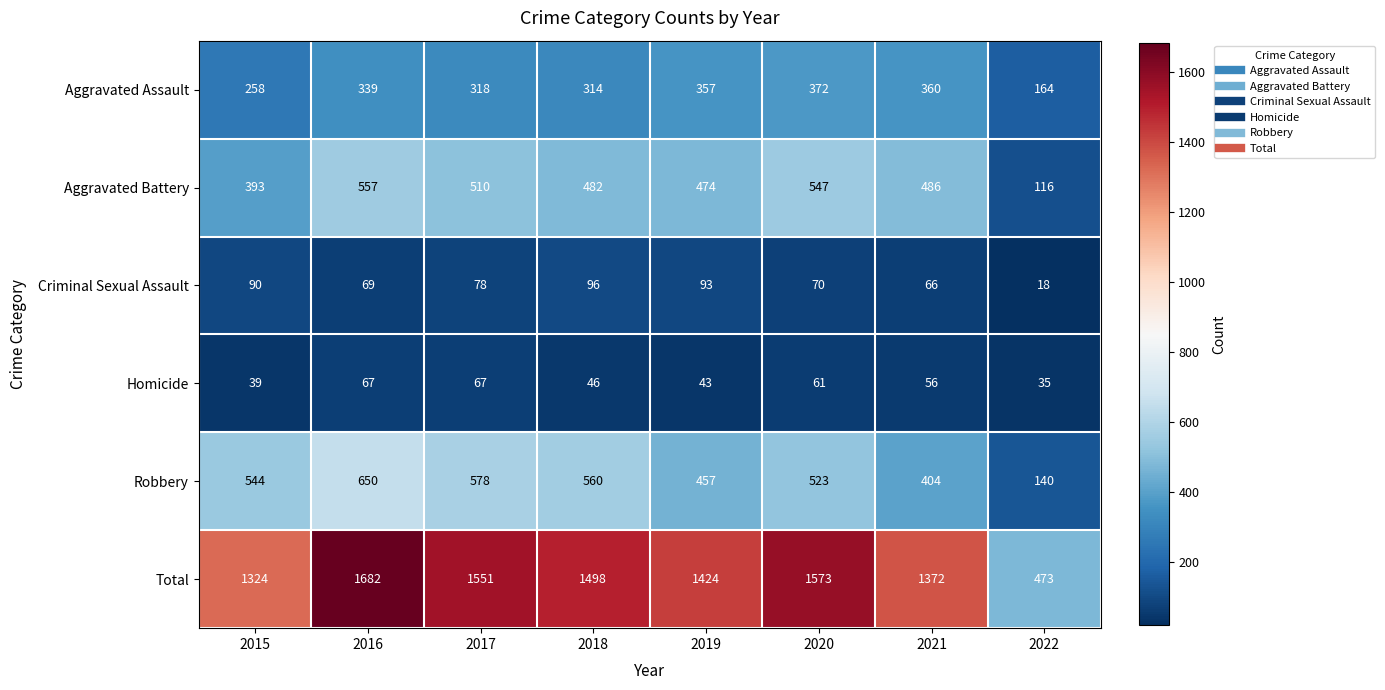

True or false: Homicide has a value of 82 at 2018.

False